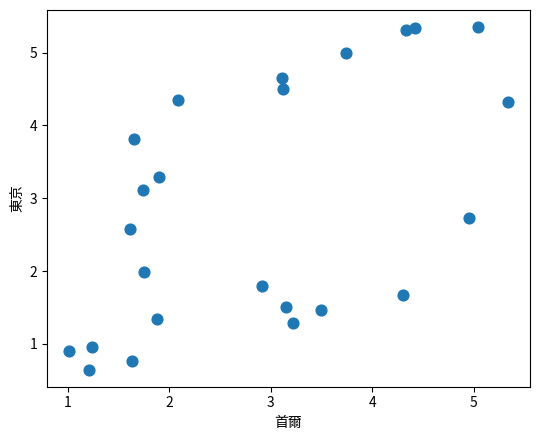

What is the range of Y values (max minus min)?

4.7